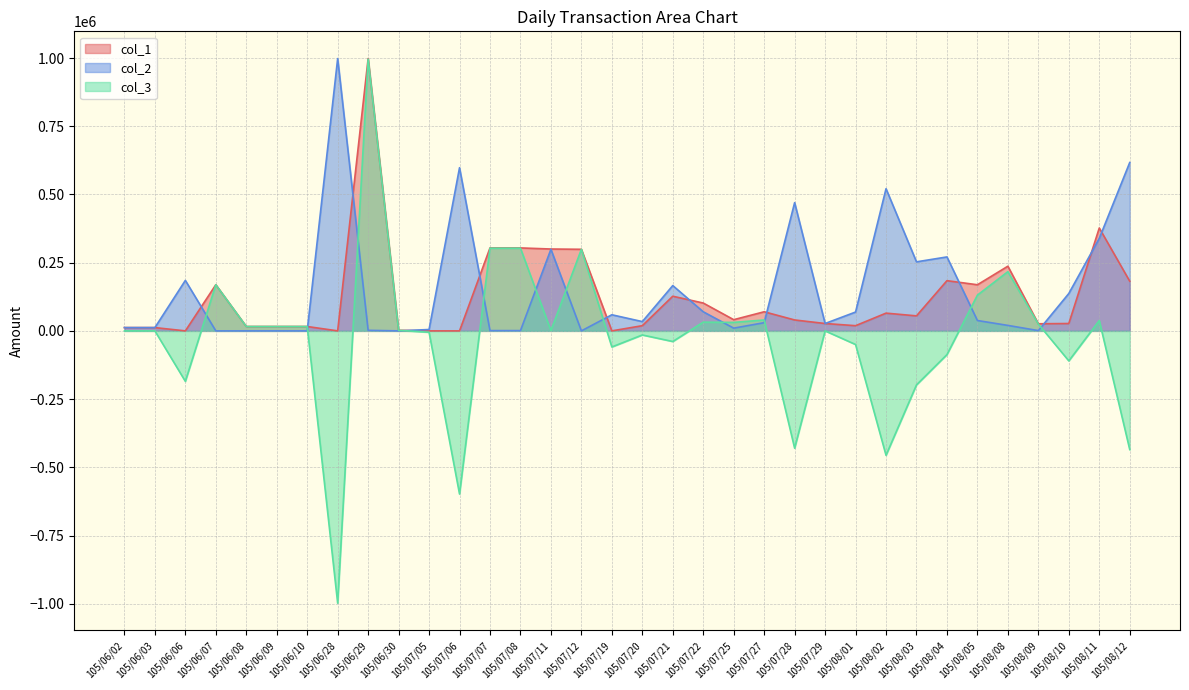

At which label does col_2 reach its minimum?

105/06/07